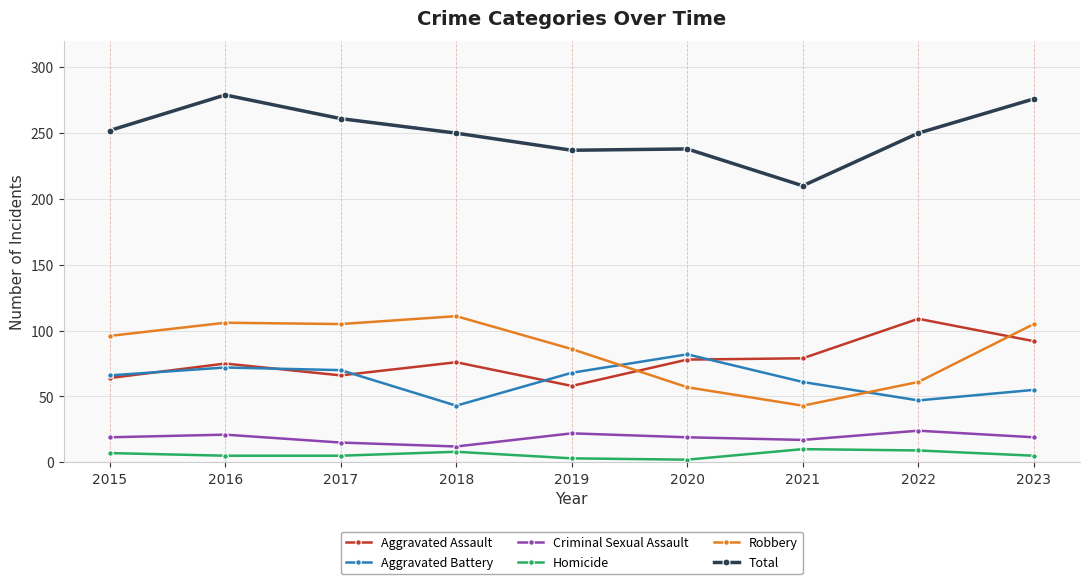

At 2023, list the series in order from largest to smallest.

Total, Robbery, Aggravated Assault, Aggravated Battery, Criminal Sexual Assault, Homicide